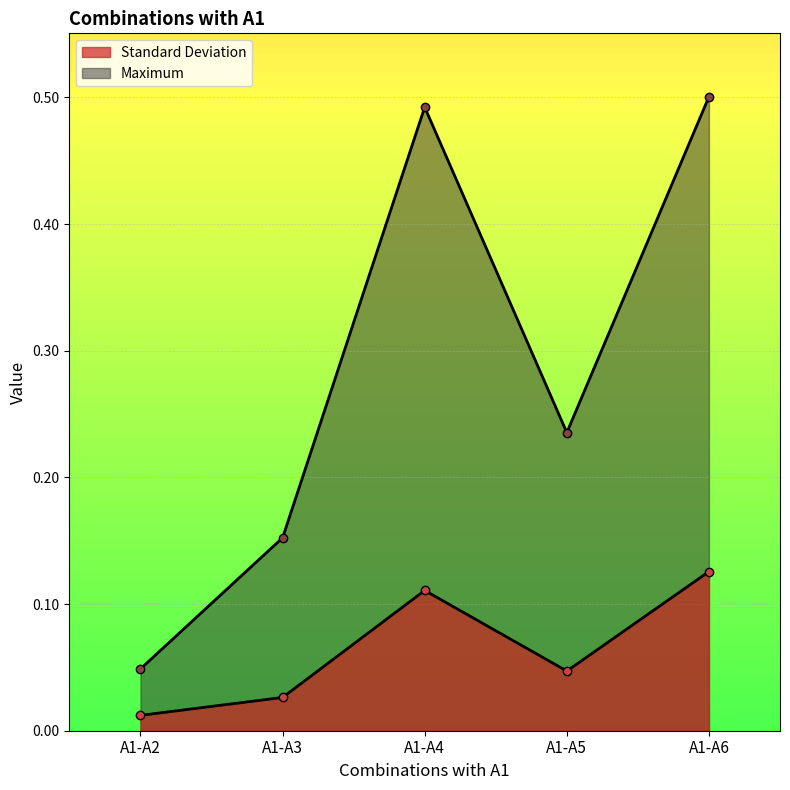

How many lines are shown in the chart?

2